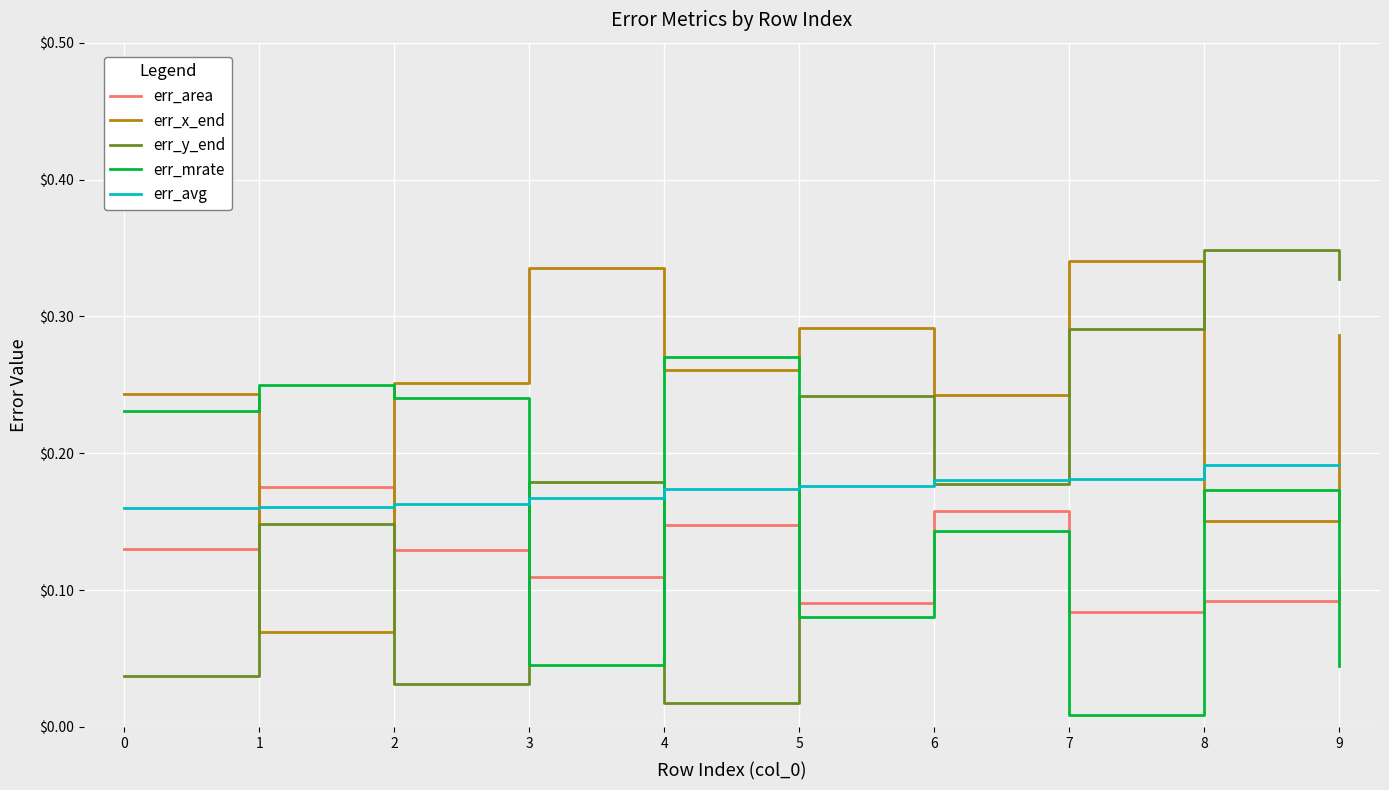

The err_mrate series shows 0.4 at 2. True or false?

False